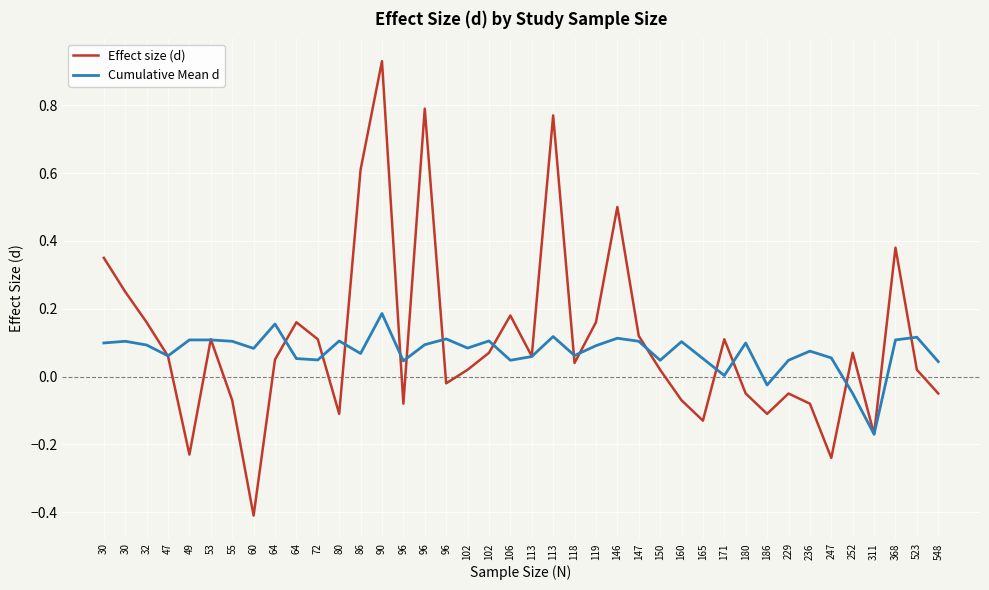

Which category has the highest value in the Cumulative Mean d series?

90